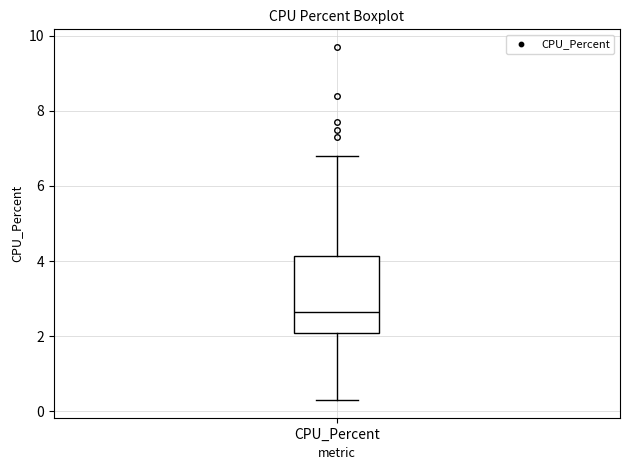

Transcribe this box plot: give where the median line is, the range the box spans, and where the two whiskers end, as read against the y-axis. The values are not printed on the chart, so give them approximately, as read against the axis.

median 2.6, box 2.0 to 4.2, whiskers 0.4 to 6.8